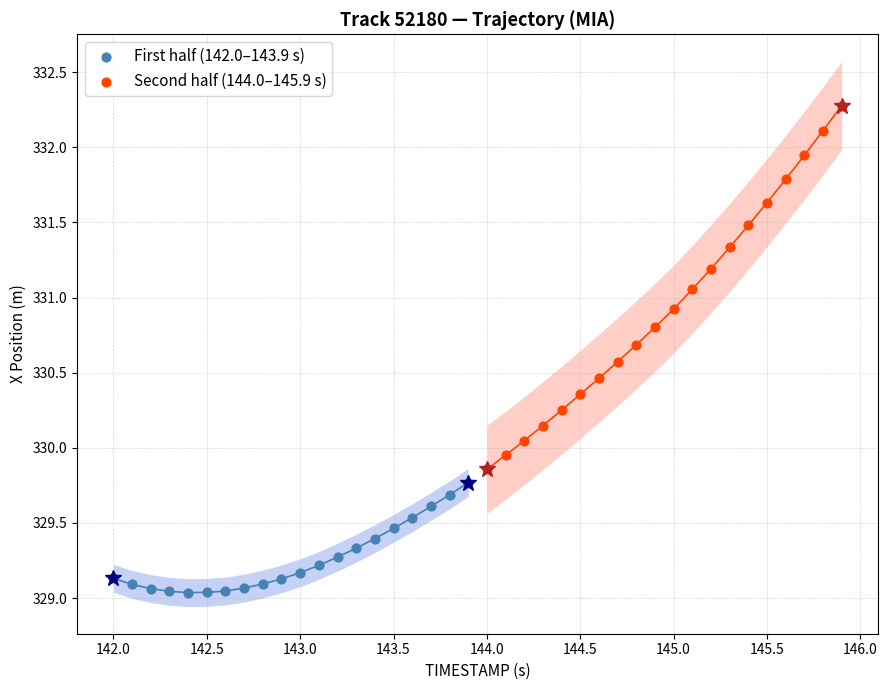

Which series reaches the minimum Y coordinate?

First half (142.0–143.9 s)